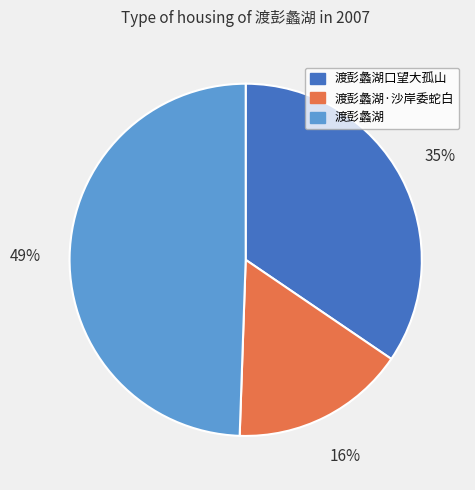

To the nearest percent, what is the difference between the largest and smallest slice percentages?

33%